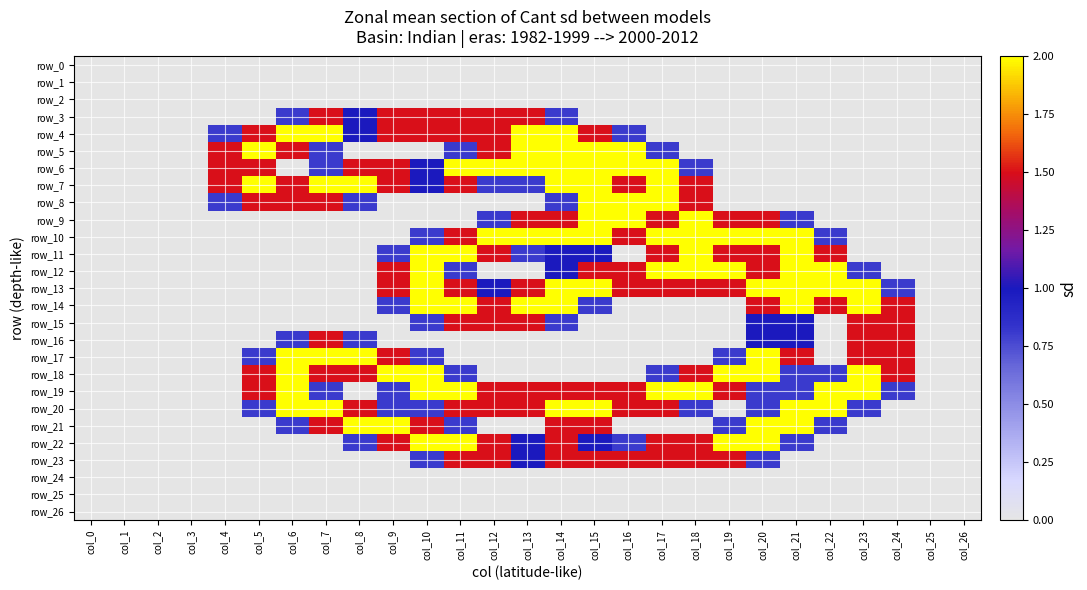

How many positive values does the row_10 series have?

13